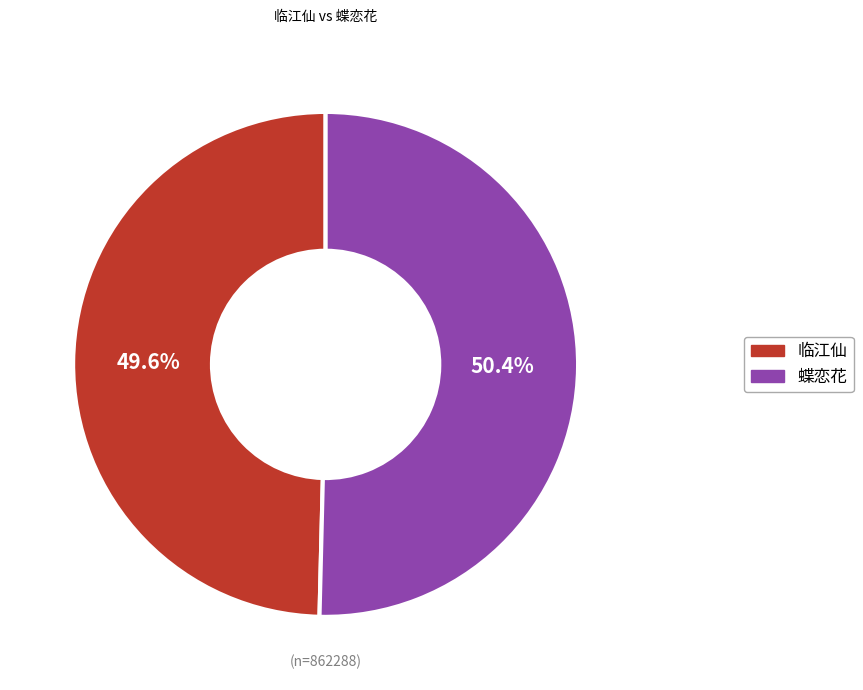

Is it true that 临江仙 is 50% of the pie?

True